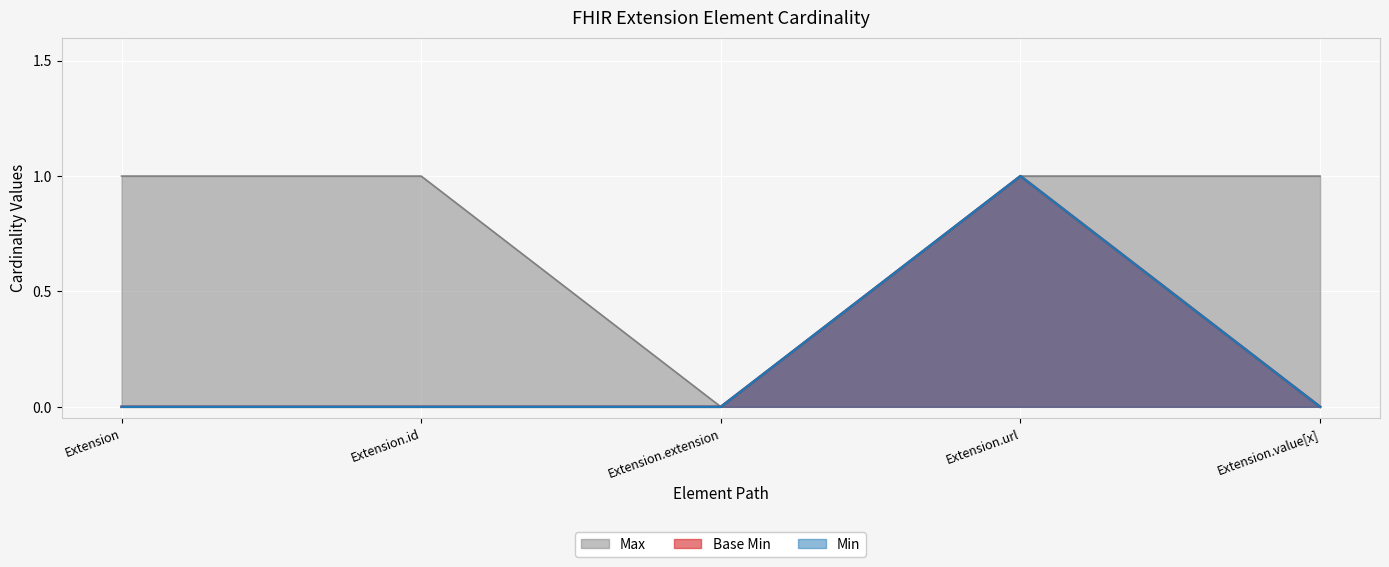

True or false: Base Min has a value of 0 at Extension.value[x].

True